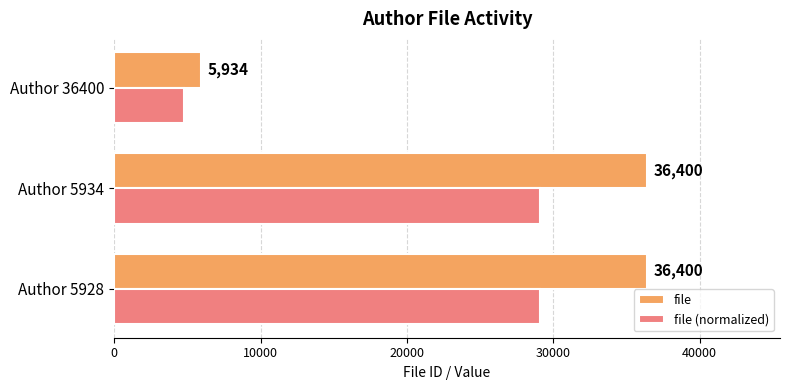

List the series in order of their peak value, highest first.

file, file (normalized)